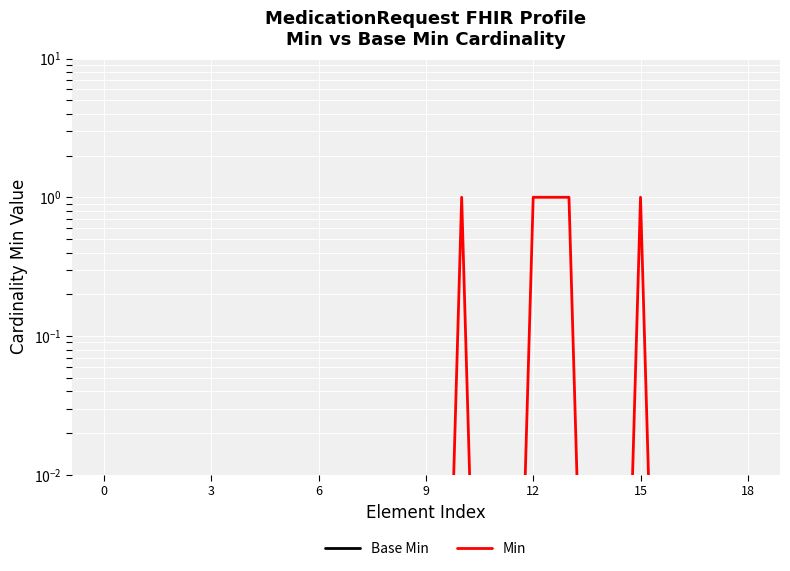

At 14, list the series in order from largest to smallest.

Base Min, Min